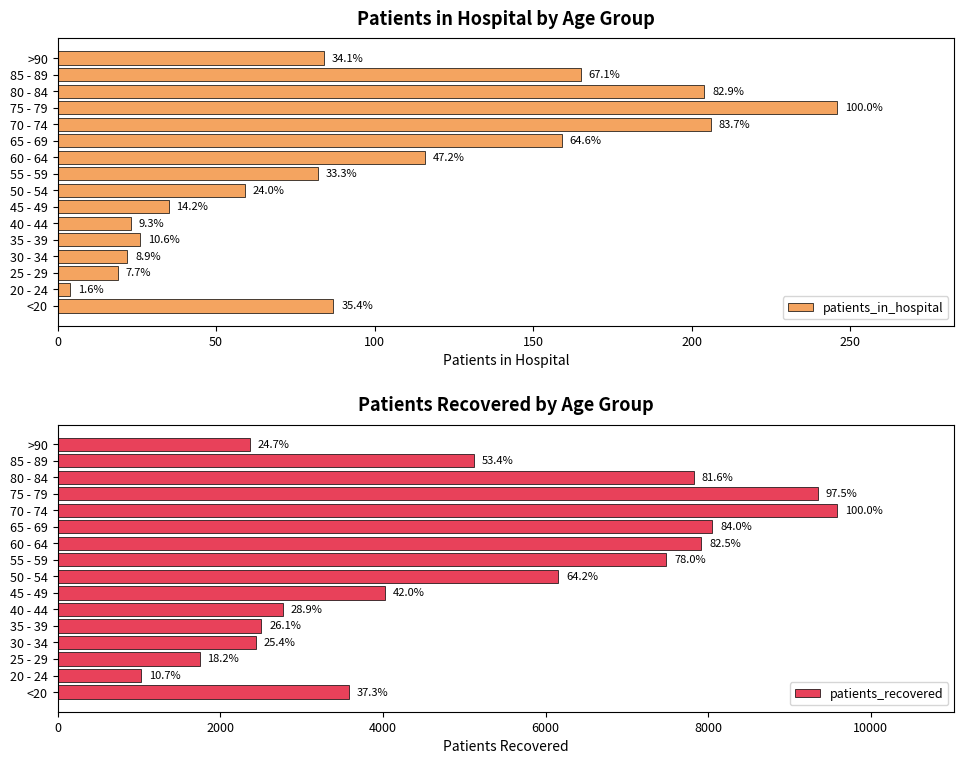

What is the difference between the patients_recovered values at >90 and 65 - 69?

5689